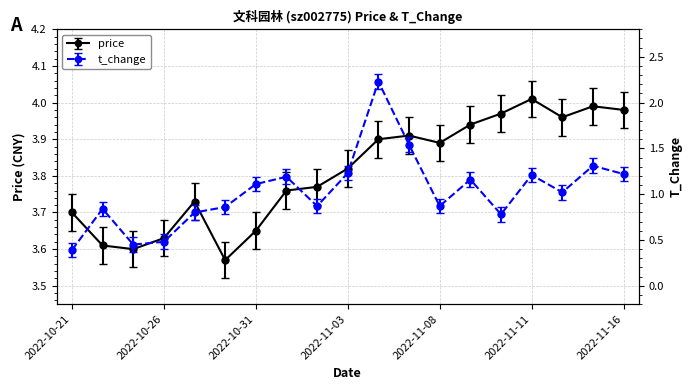

Is it true that price equals 6.4 at 2022-11-01?

False